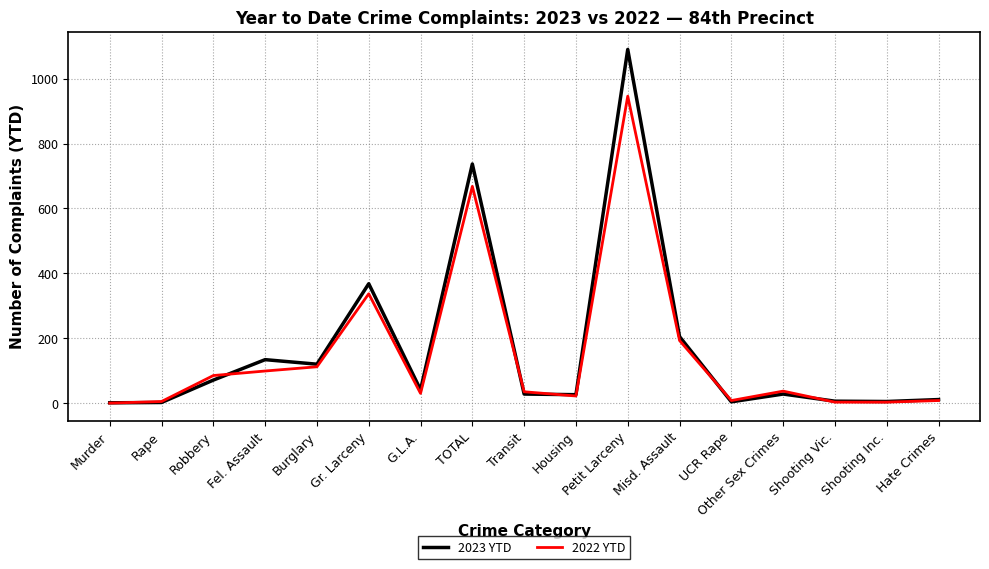

How many values in the 2023 YTD series are below 28?

7